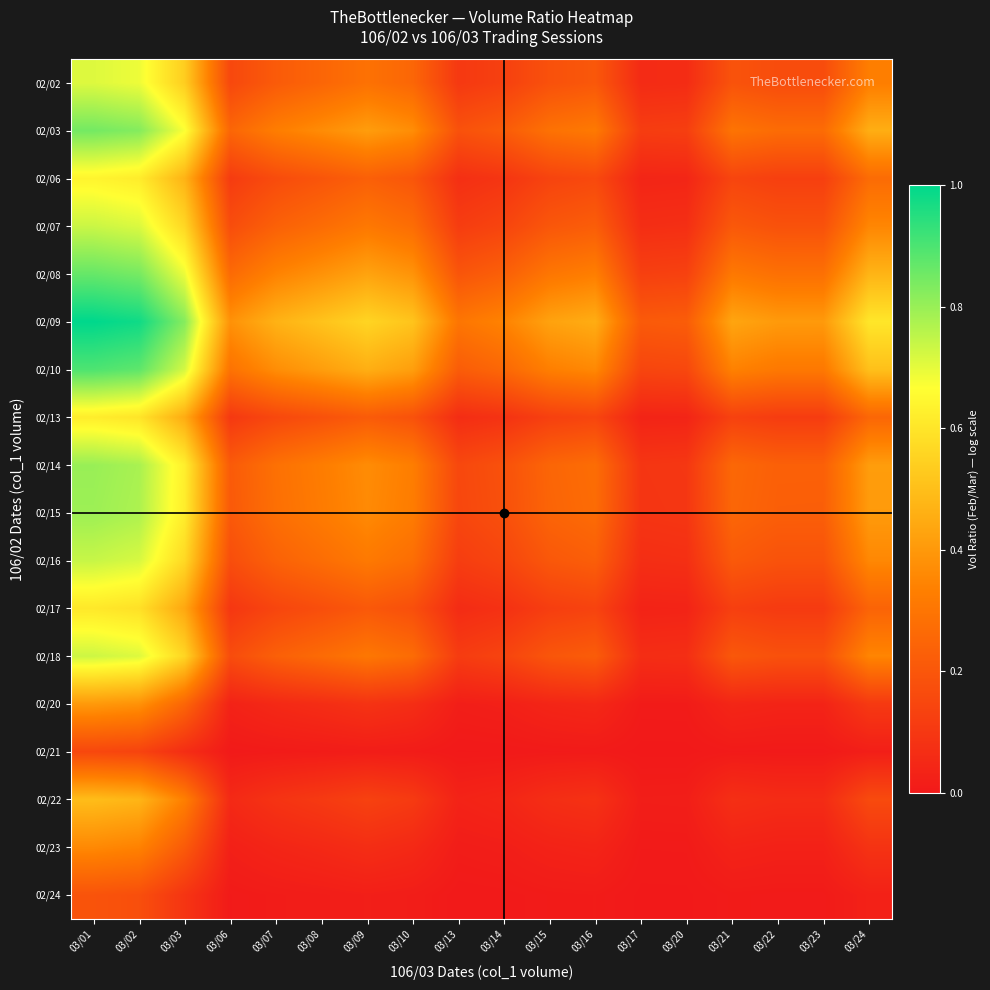

Which series has the largest total across all categories?

02/09